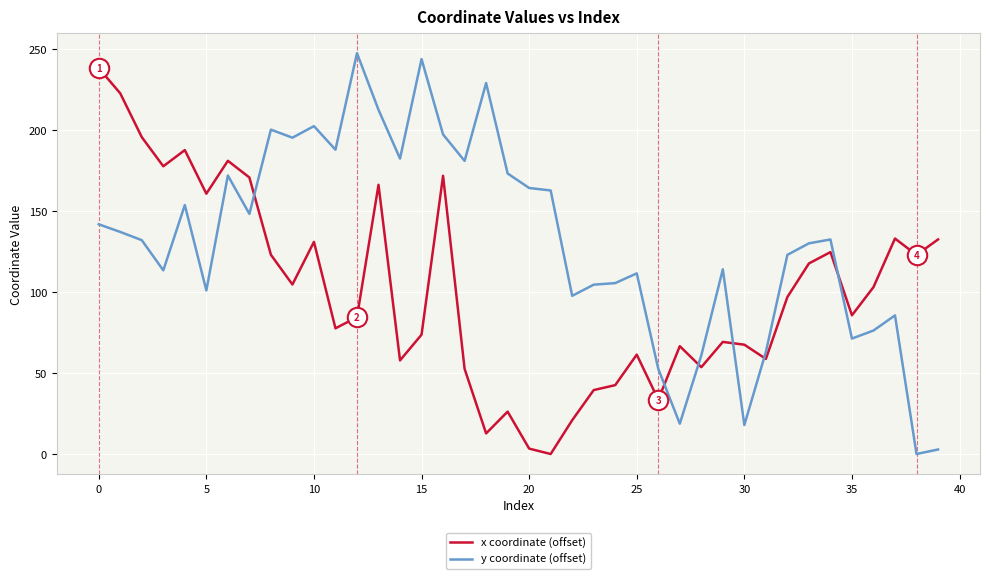

Count the number of categories in the chart.

40